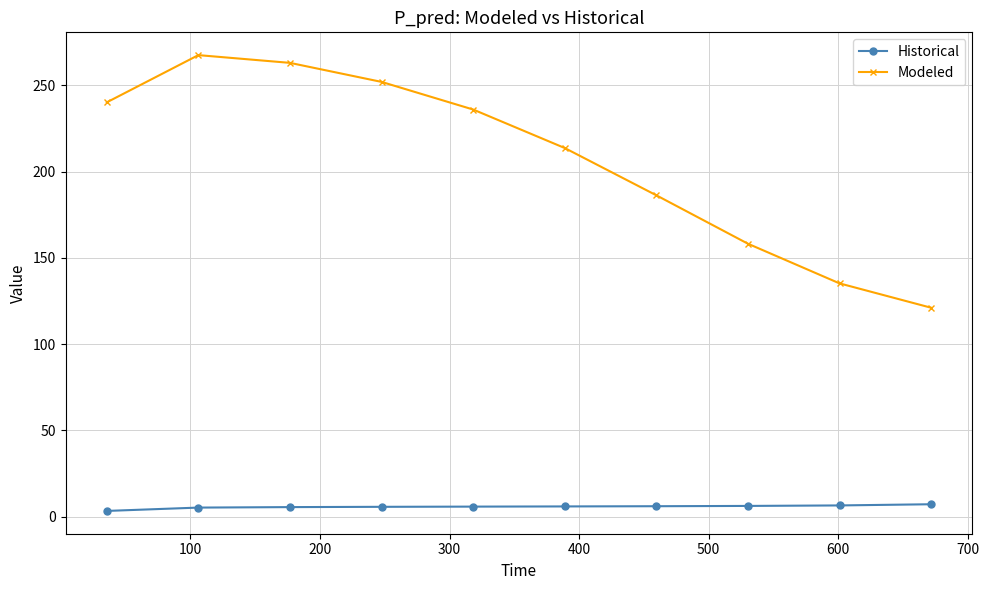

True or false: Historical and Modeled cross at least once.

False